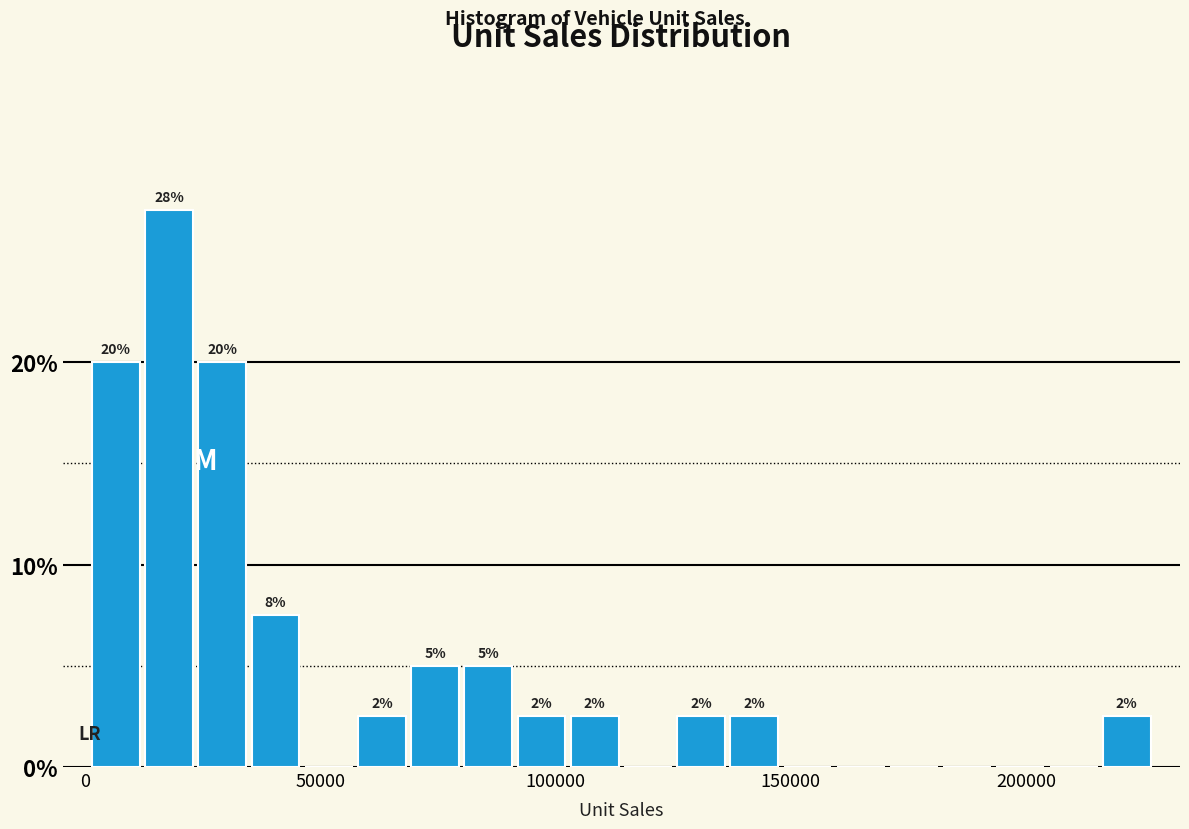

Read against the x-axis, roughly where is the centre of the tallest bar?

20000